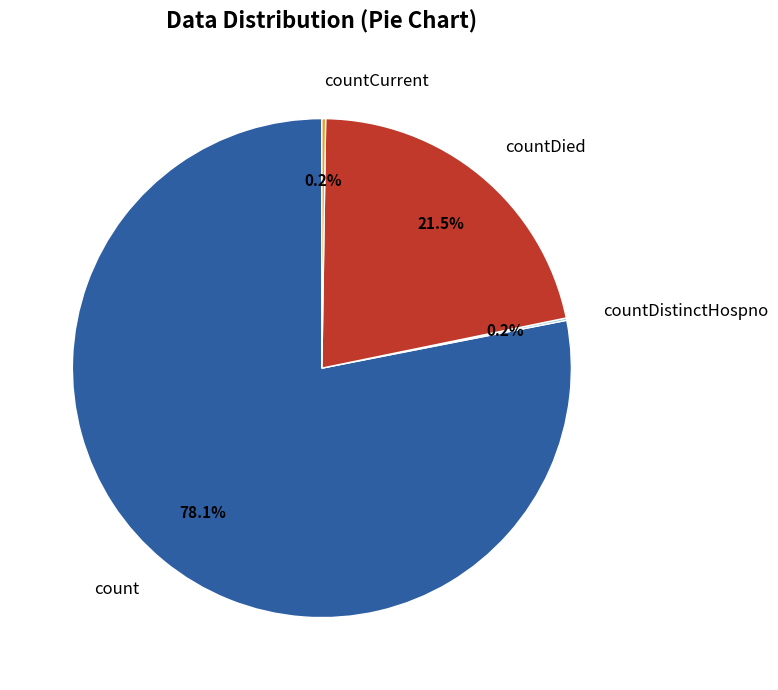

How much of the chart is everything except count?

21.9%